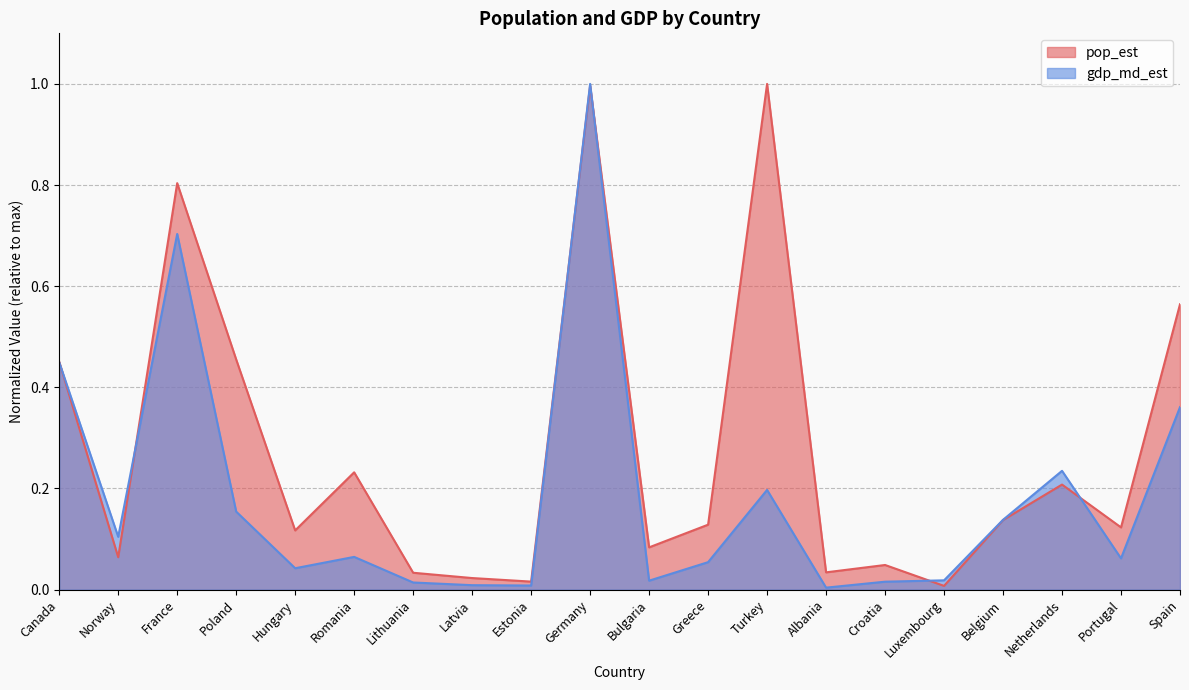

What are all the series names shown in the legend?

pop_est, gdp_md_est